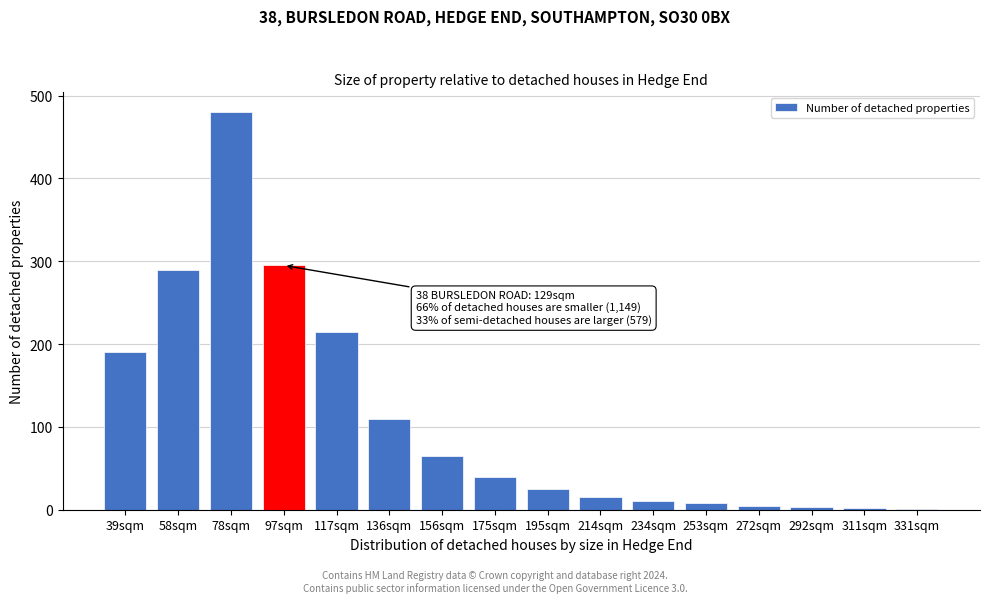

Which category has the highest value across all series?

78sqm